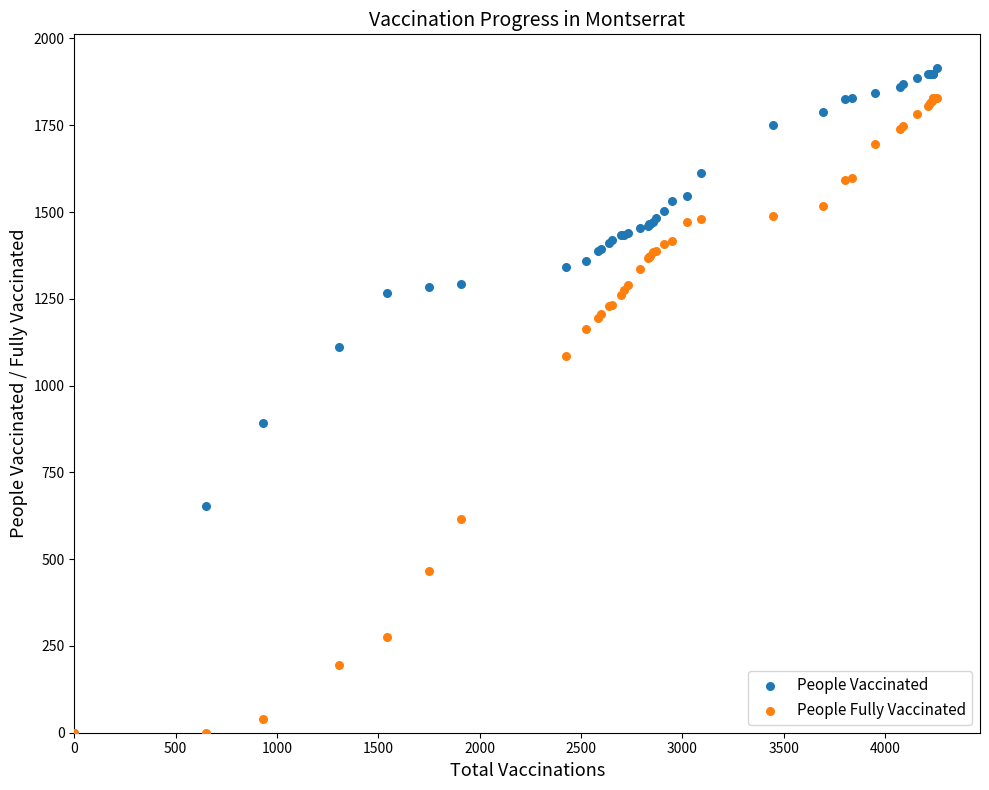

Which series reaches the maximum Y coordinate?

People Vaccinated